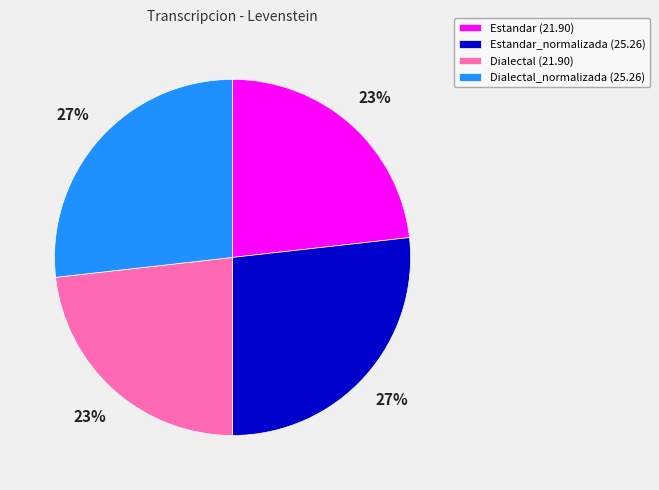

Does Estandar_normalizada (25.26) account for over 50% of the chart?

No